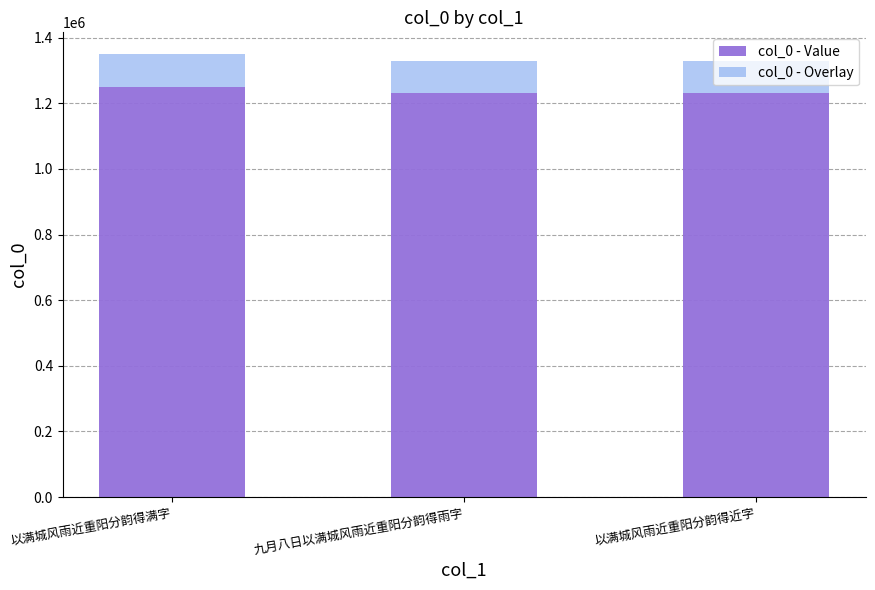

What is the lowest value of the col_0 - Value series?

1231580.0